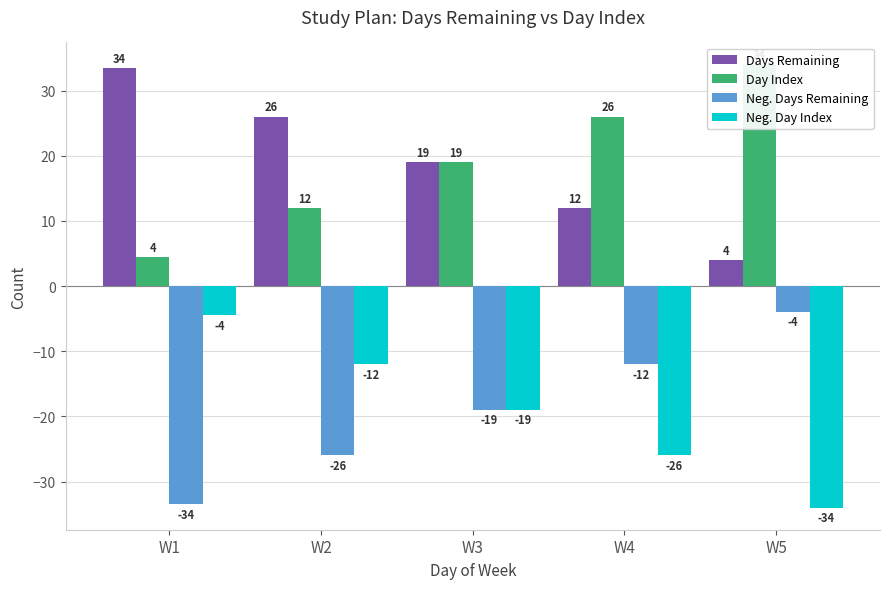

List the series in order of their peak value, lowest first.

Neg. Day Index, Neg. Days Remaining, Days Remaining, Day Index